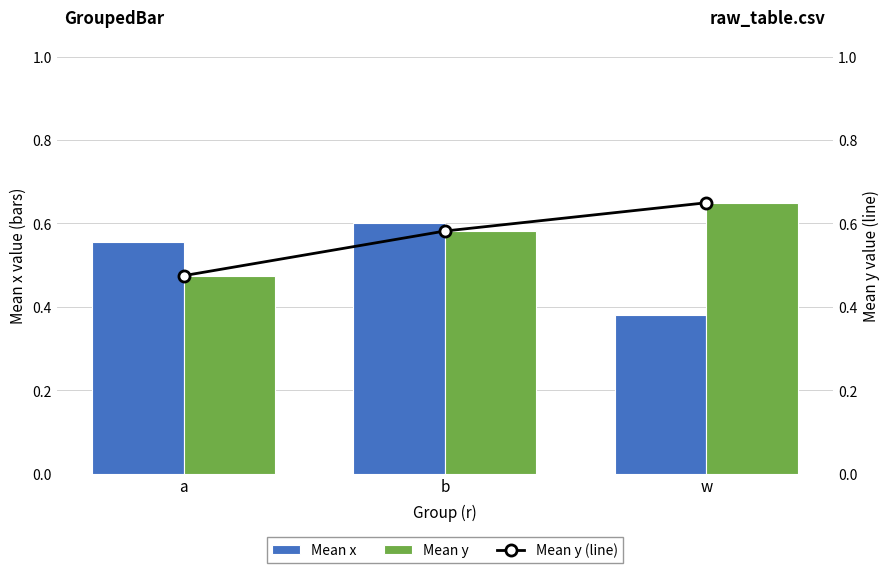

The Mean y (line) series shows 0.6 at w. True or false?

True